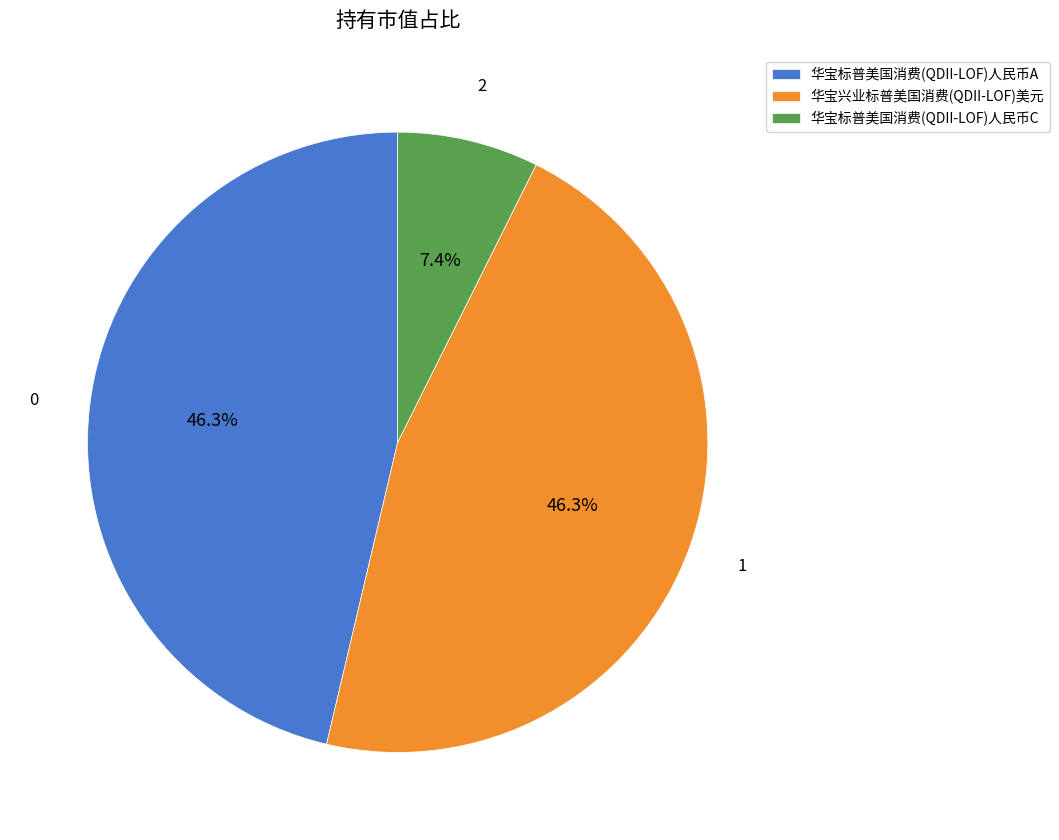

What percentage is the 华宝标普美国消费(QDII-LOF)人民币C slice, to the nearest percent?

7%